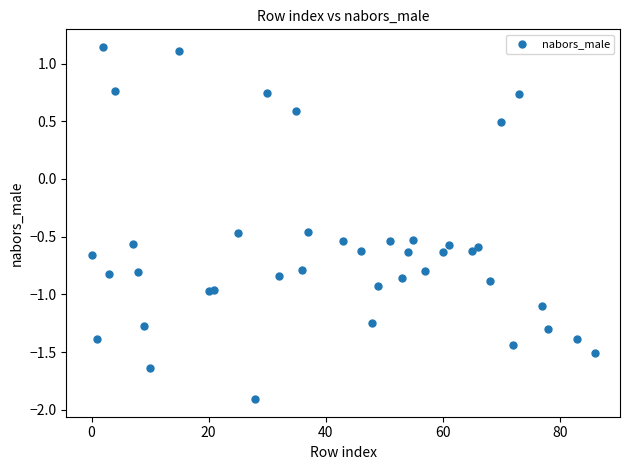

What is the range of Y values (max minus min)?

3.1